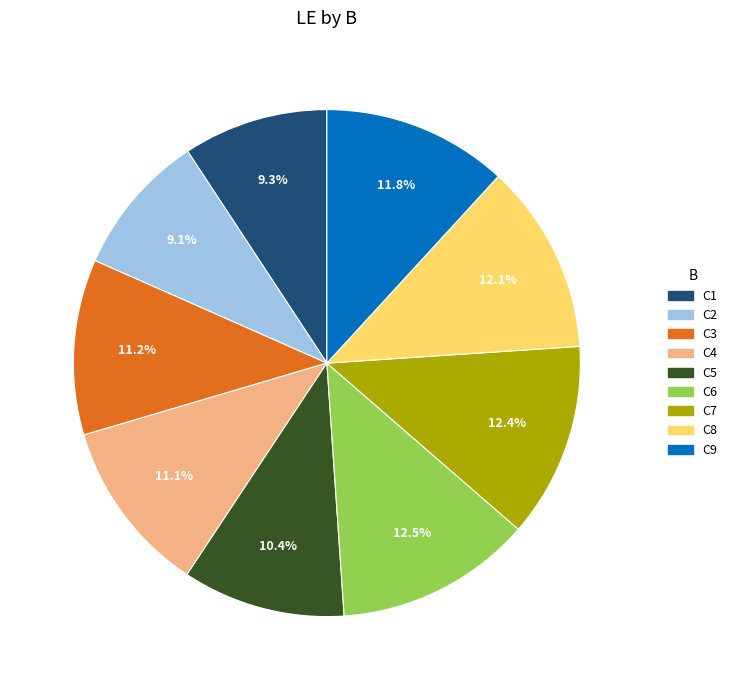

How many slices are in this pie chart?

9